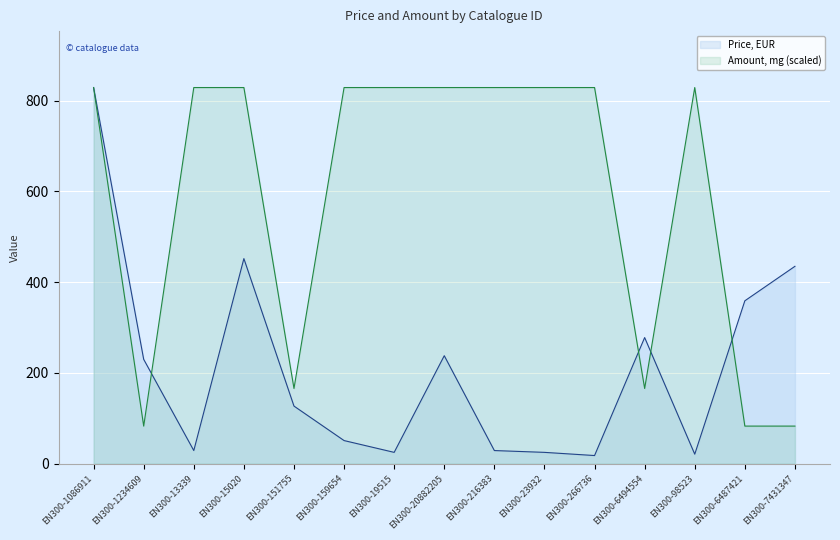

Between which two adjacent categories do Amount, mg and Price, EUR first intersect?

EN300-1234609 and EN300-13339